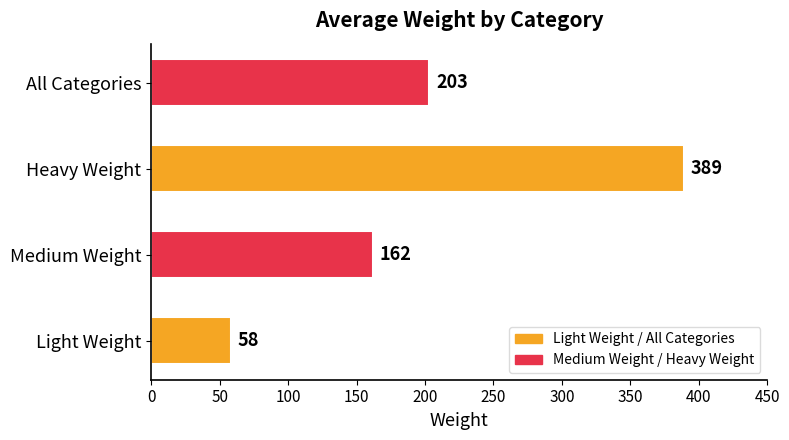

What is the average value?

203